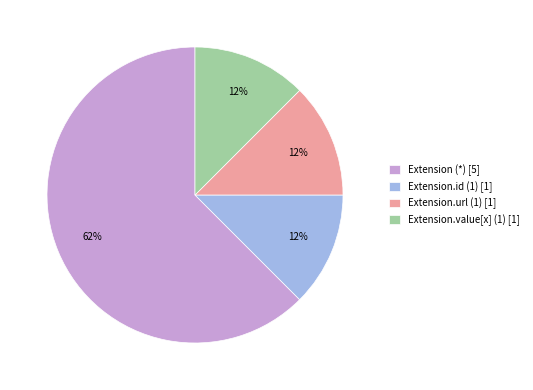

Combined, do Extension.url (1) [1] and Extension.value[x] (1) [1] account for over 50%?

No